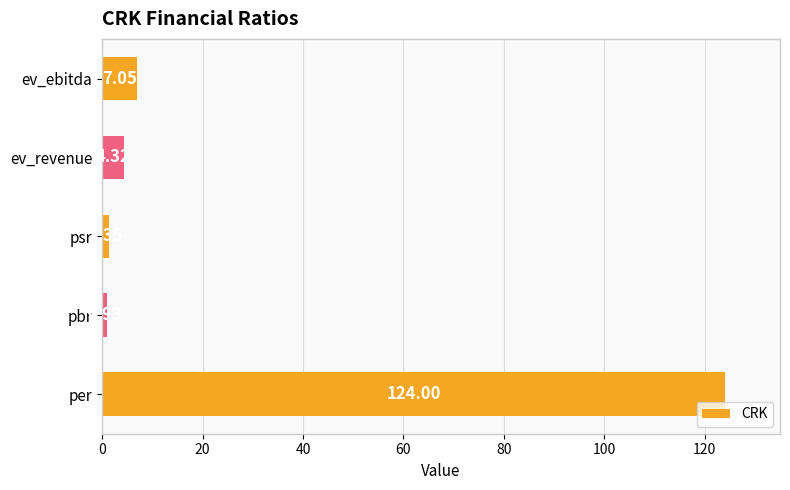

Rank the categories by value from highest to lowest.

per, ev_ebitda, ev_revenue, psr, pbr